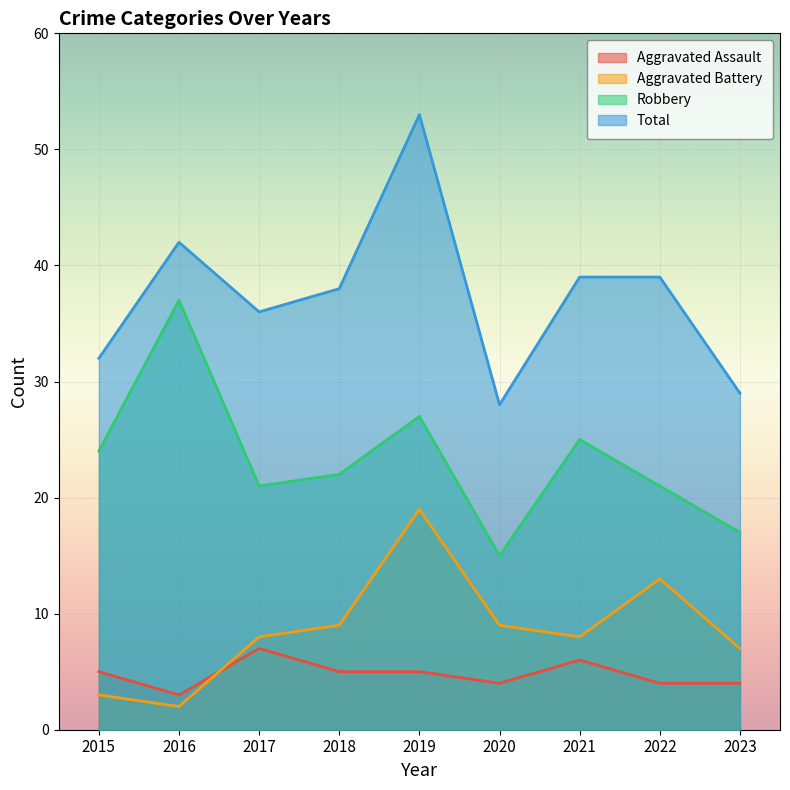

What is the maximum value for Robbery?

37